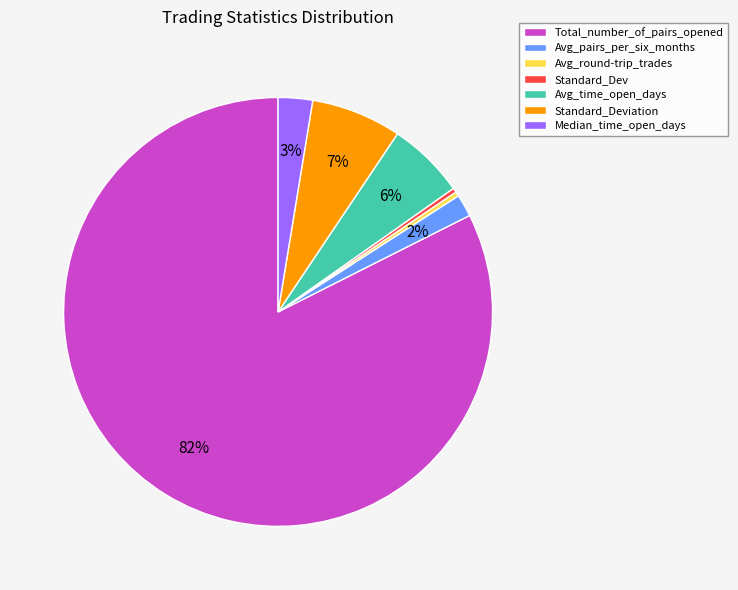

Is Standard_Deviation the majority of the pie?

No